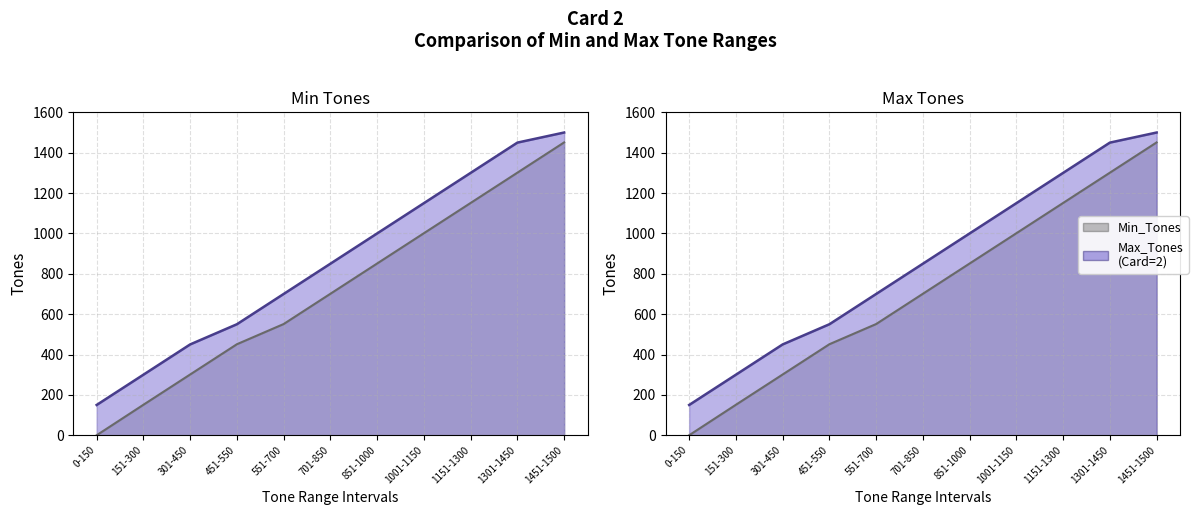

Reading left to right, list all the values displayed in this chart.

Min_Tones: 0	151	301	451	551	701	851	1001	1151	1301	1451
Max_Tones: 150	300	450	550	700	850	1000	1150	1300	1450	1500